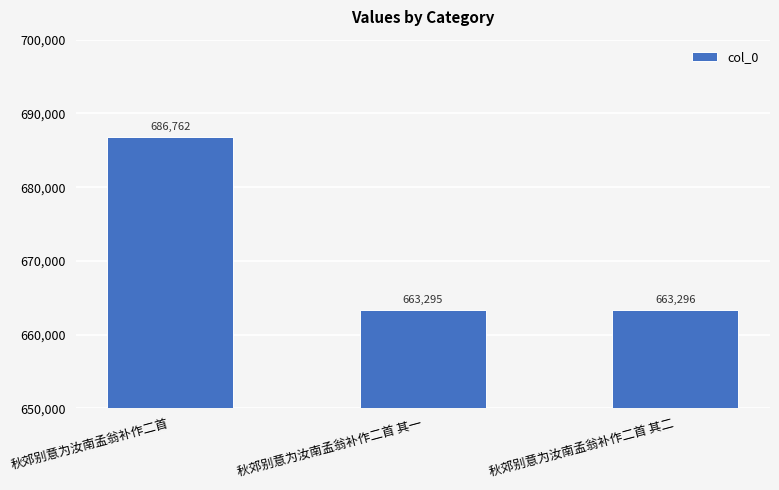

How many series are shown in this chart?

1